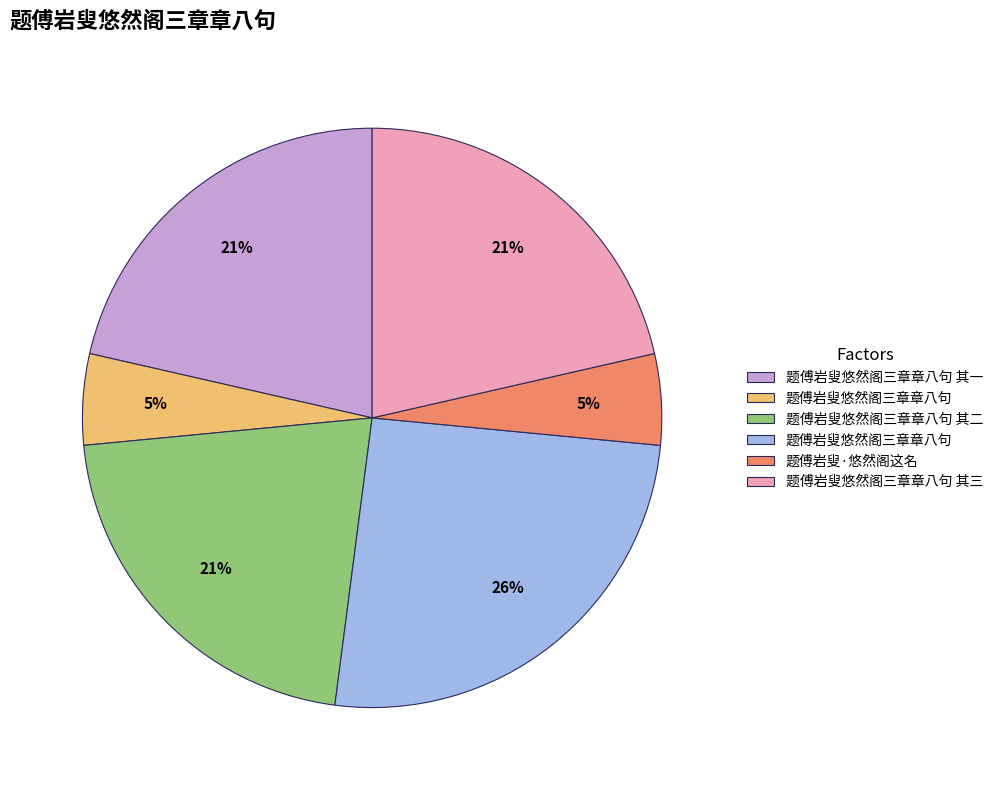

To the nearest percent, what is the average slice percentage?

17%